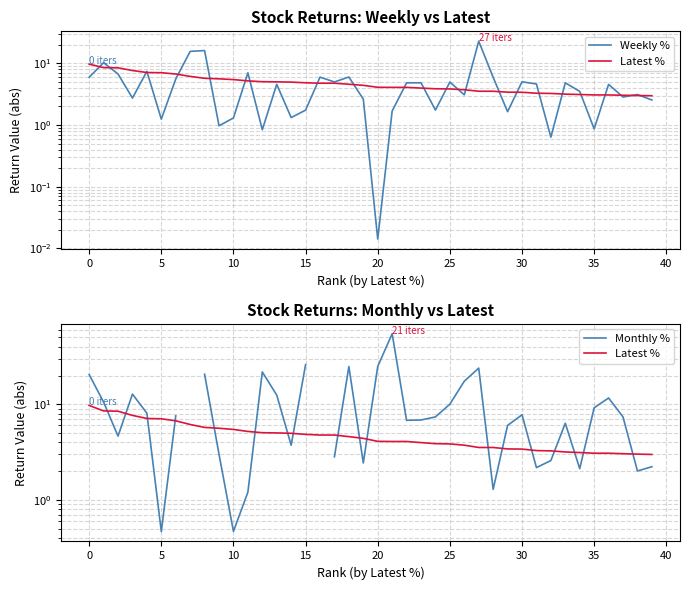

Does the chart display data point markers on the line(s)?

No